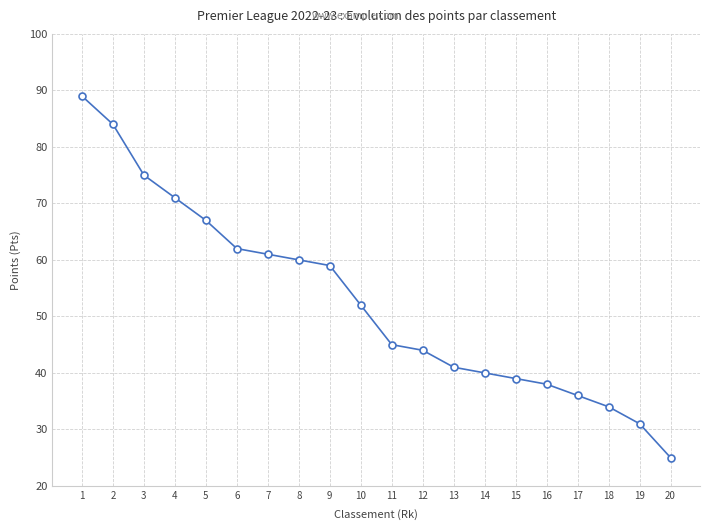

What is the greatest value displayed?

89